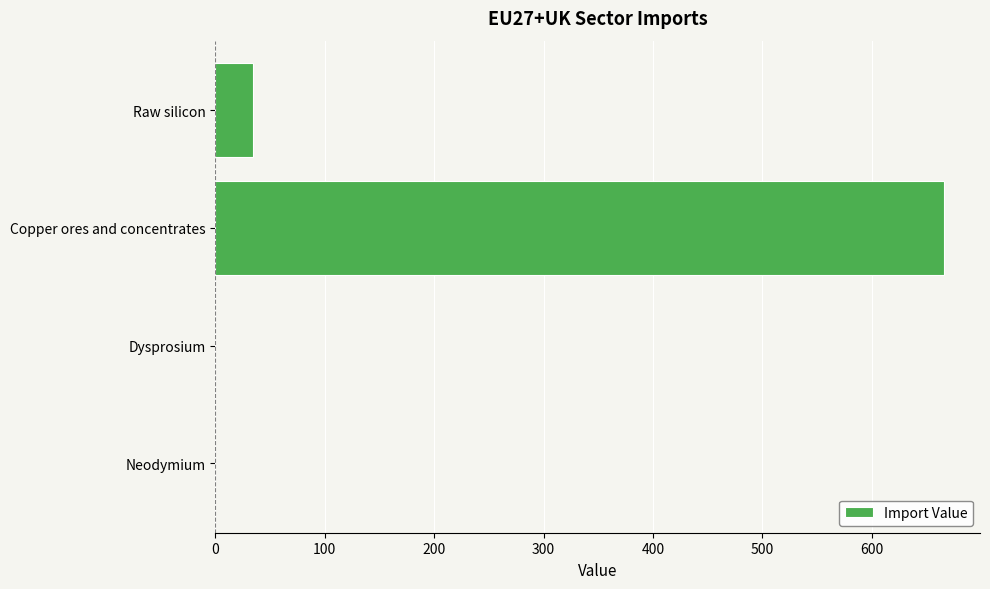

Are the bars horizontal?

Yes